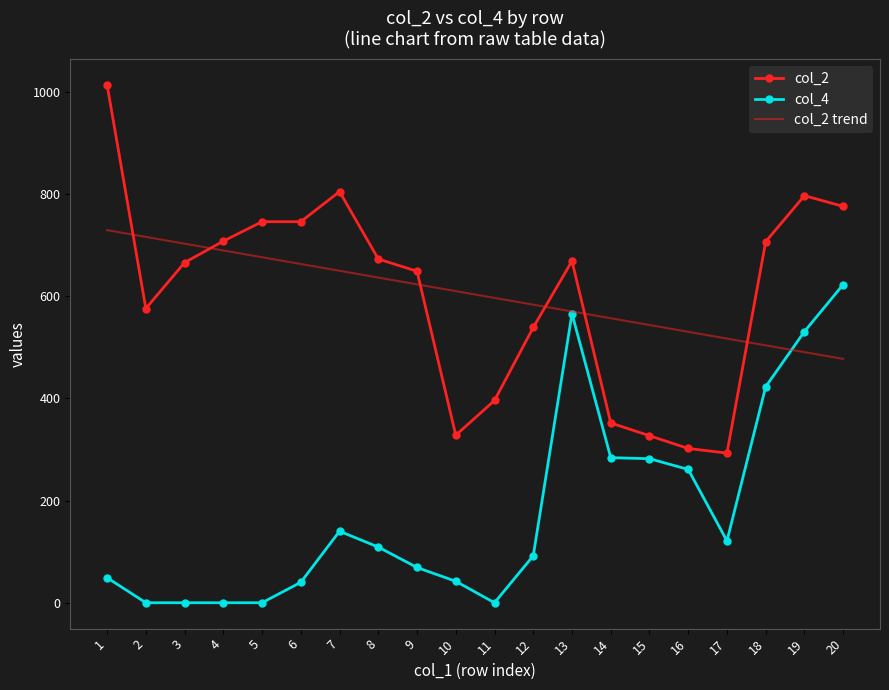

True or false: col_4 and col_2 intersect in this chart.

False